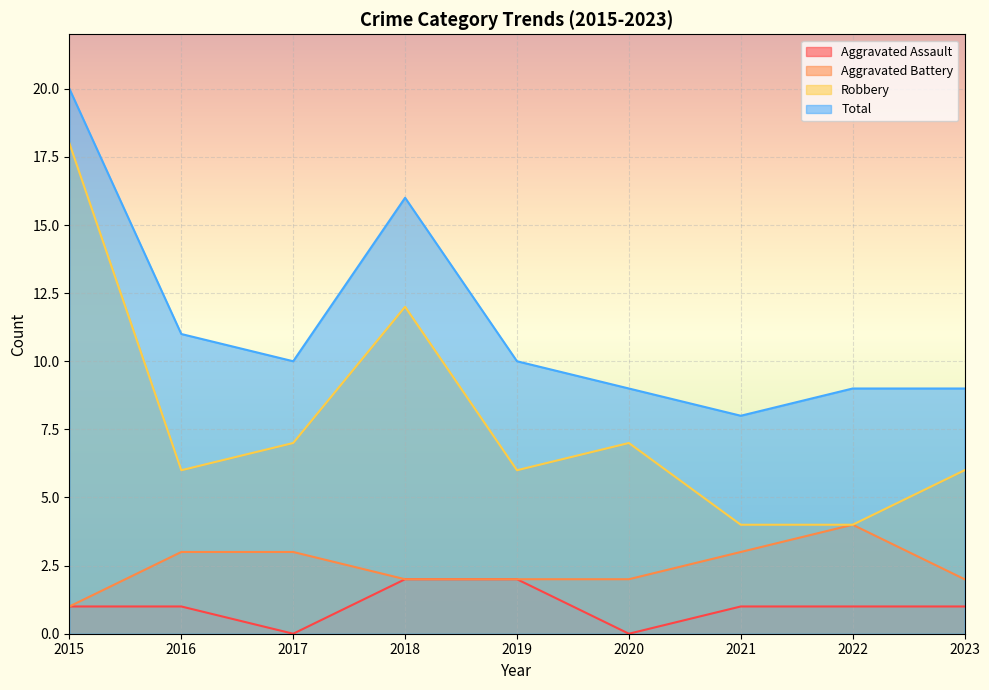

Count the number of categories in the chart.

9